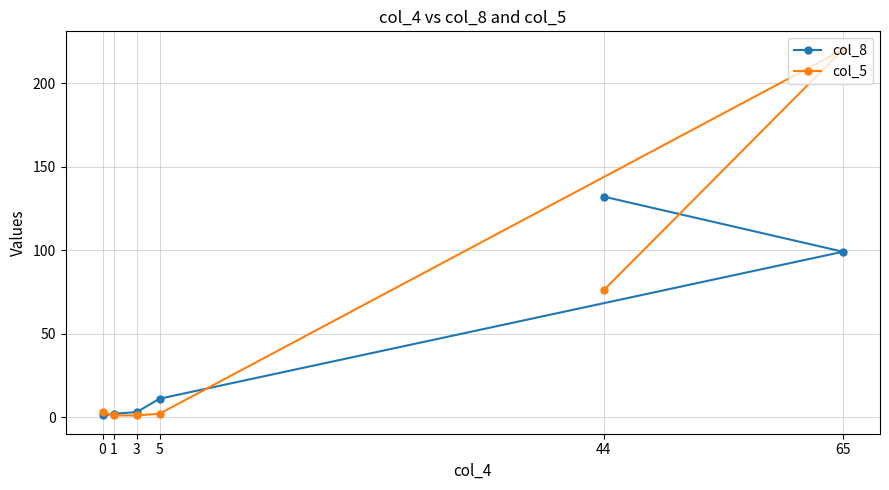

Is the value of col_8 at 0 greater than the value of col_5 at 3?

No